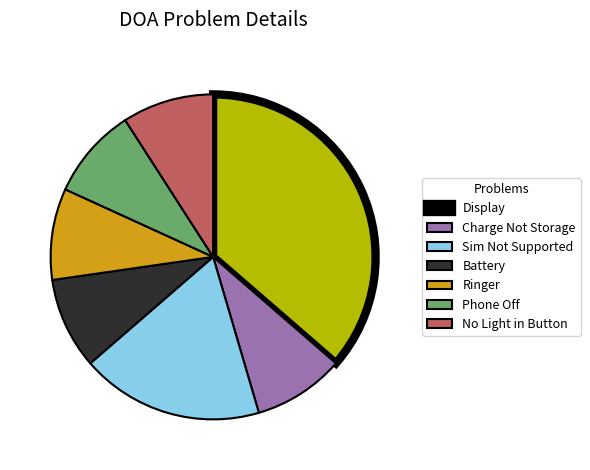

What is the largest slice in the pie chart?

Display